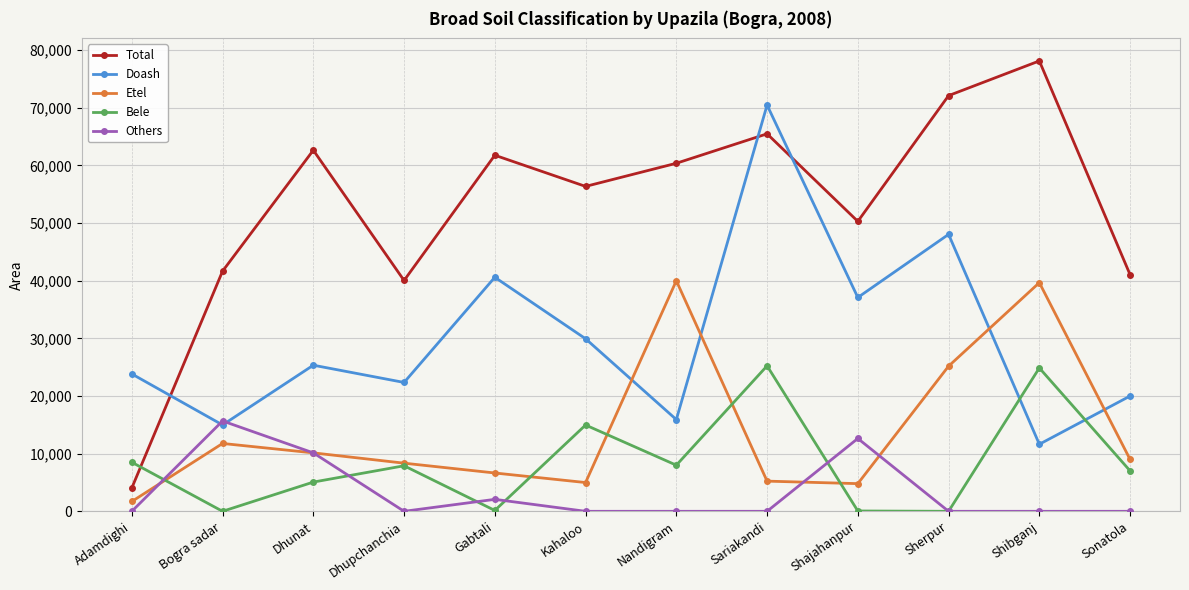

How many lines are shown in the chart?

5